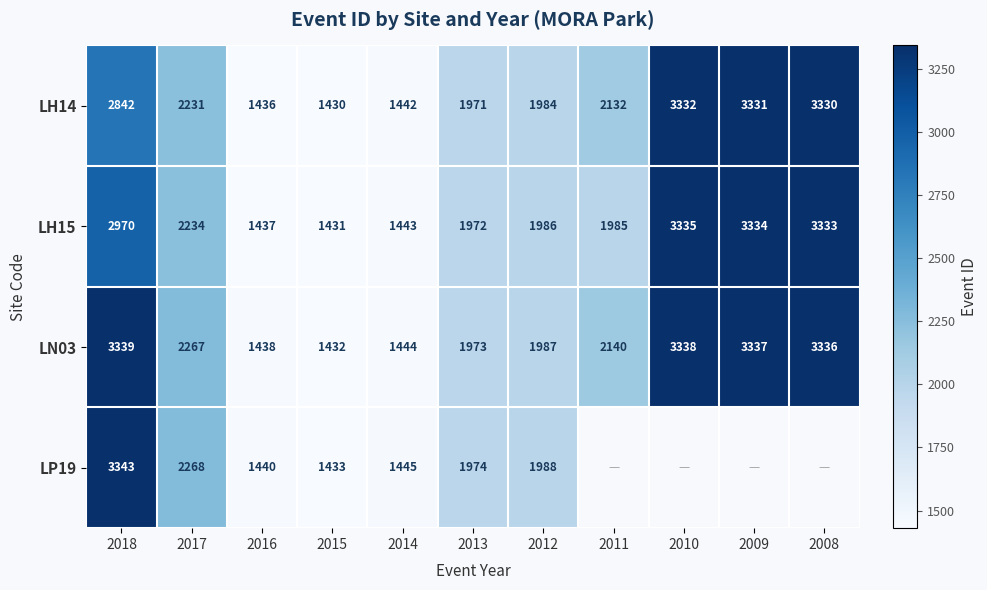

How many data points in LH14 are less than 2132?

5